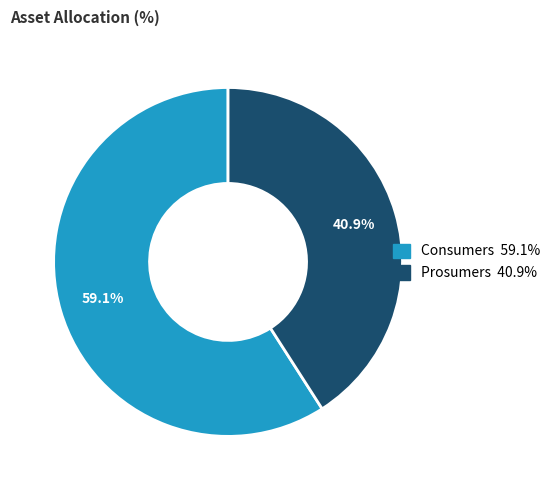

Rank the categories by value from highest to lowest.

Consumers, Prosumers